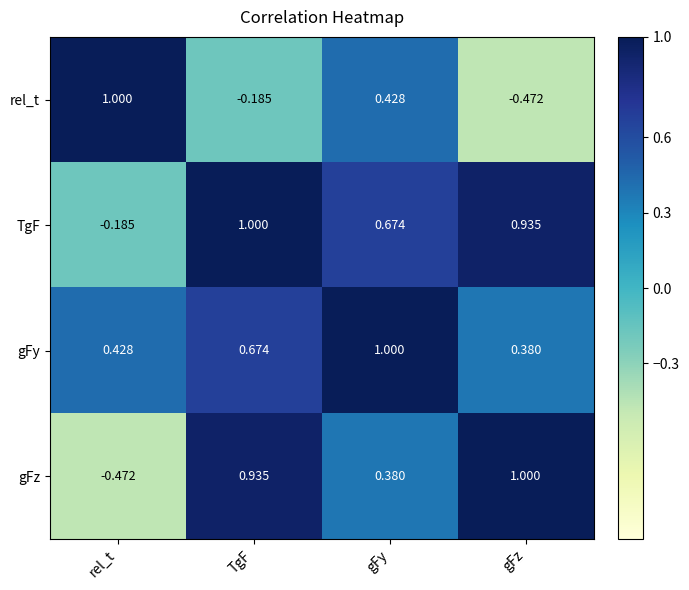

Rank the categories by gFz value from highest to lowest.

gFz, TgF, gFy, rel_t